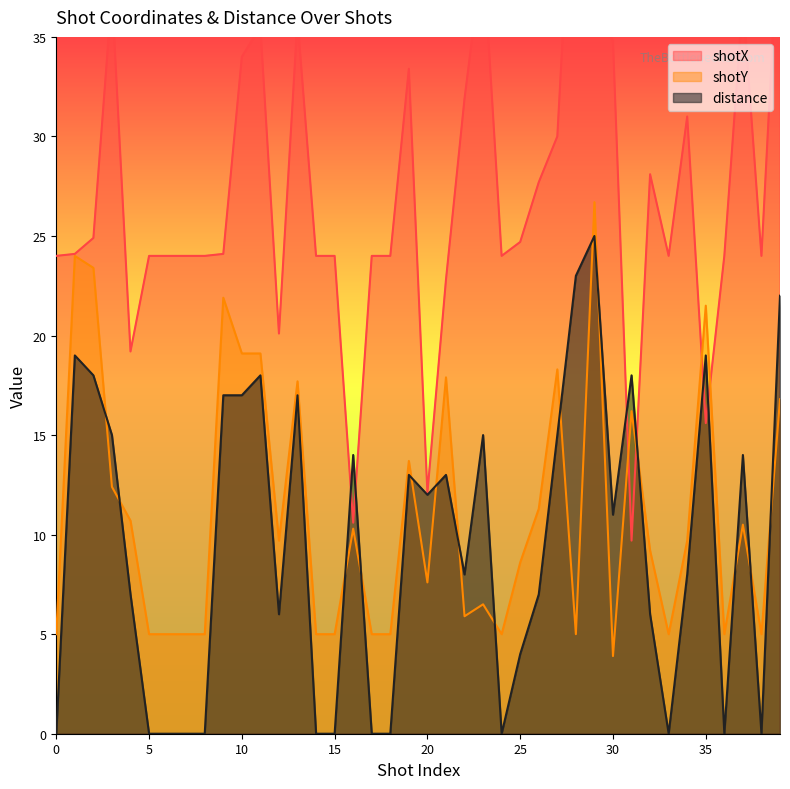

What is the total value across all series at 10?

70.1